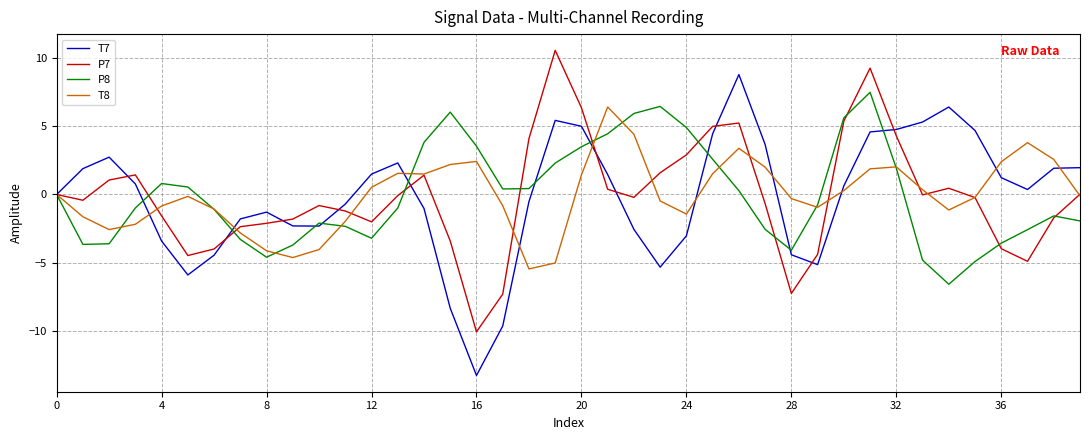

Does the chart have visible grid lines?

Yes